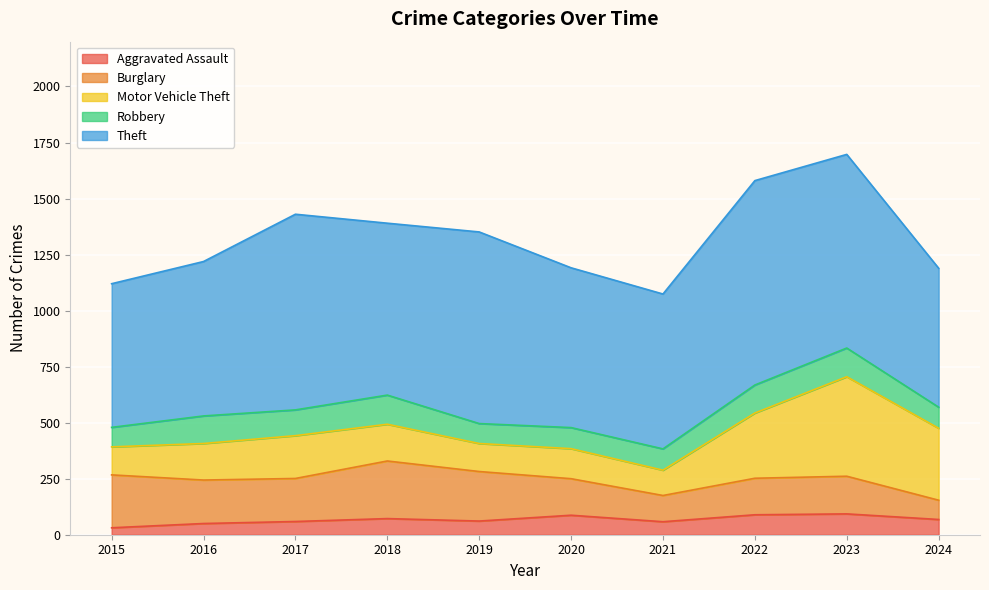

What is the total value across all series at 2017?

1430